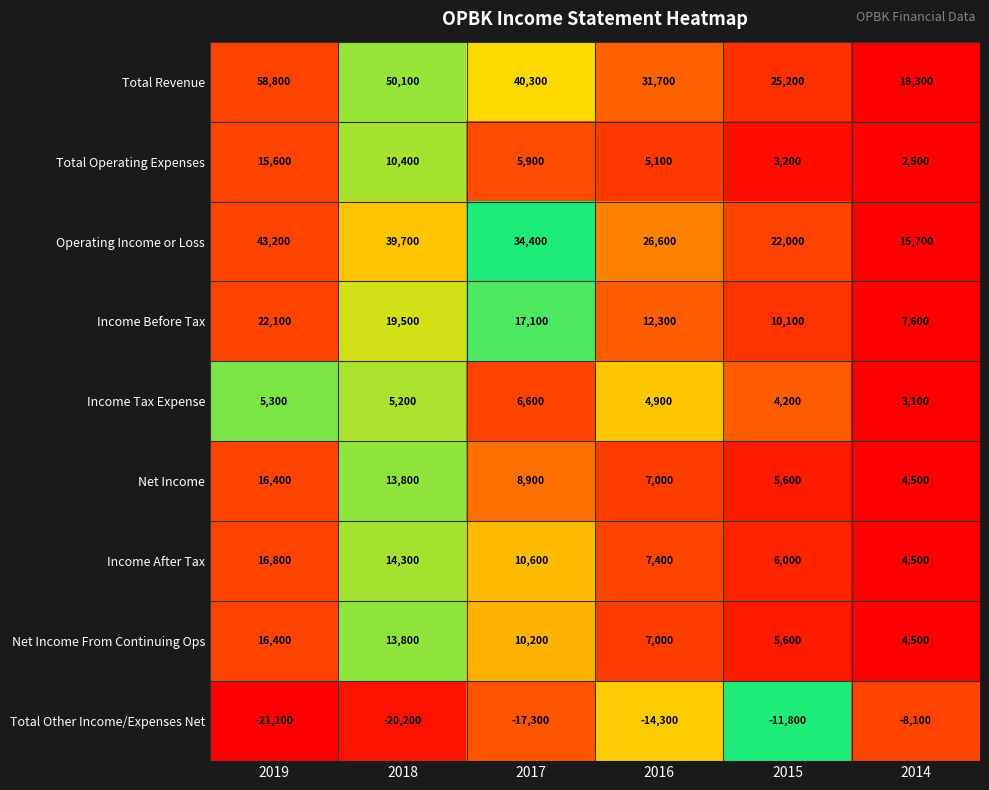

At which category is the sum across all series the highest?

2019